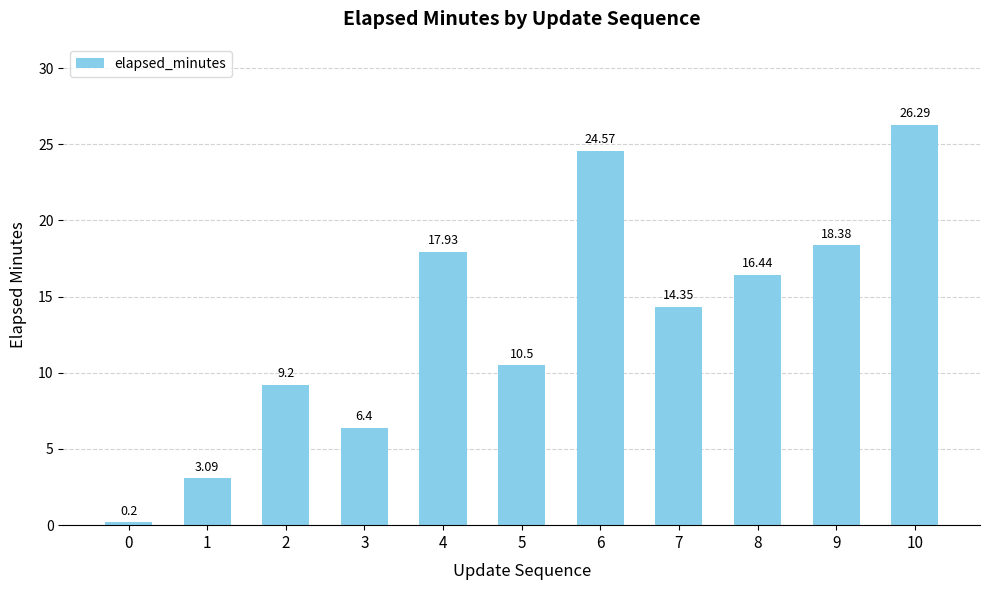

Is it true that the value at 8 is 16.4?

True